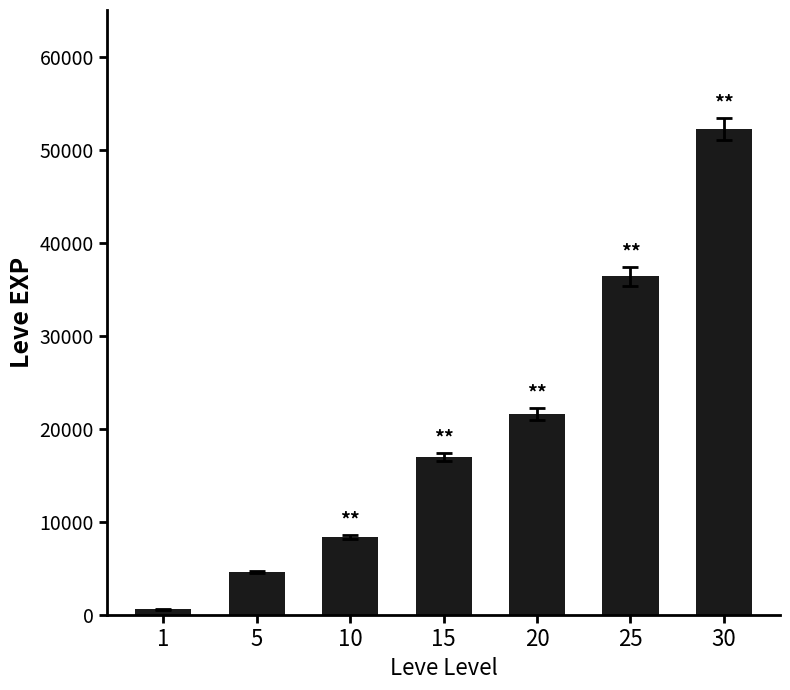

The chart shows a value of 8430 at 10. True or false?

True